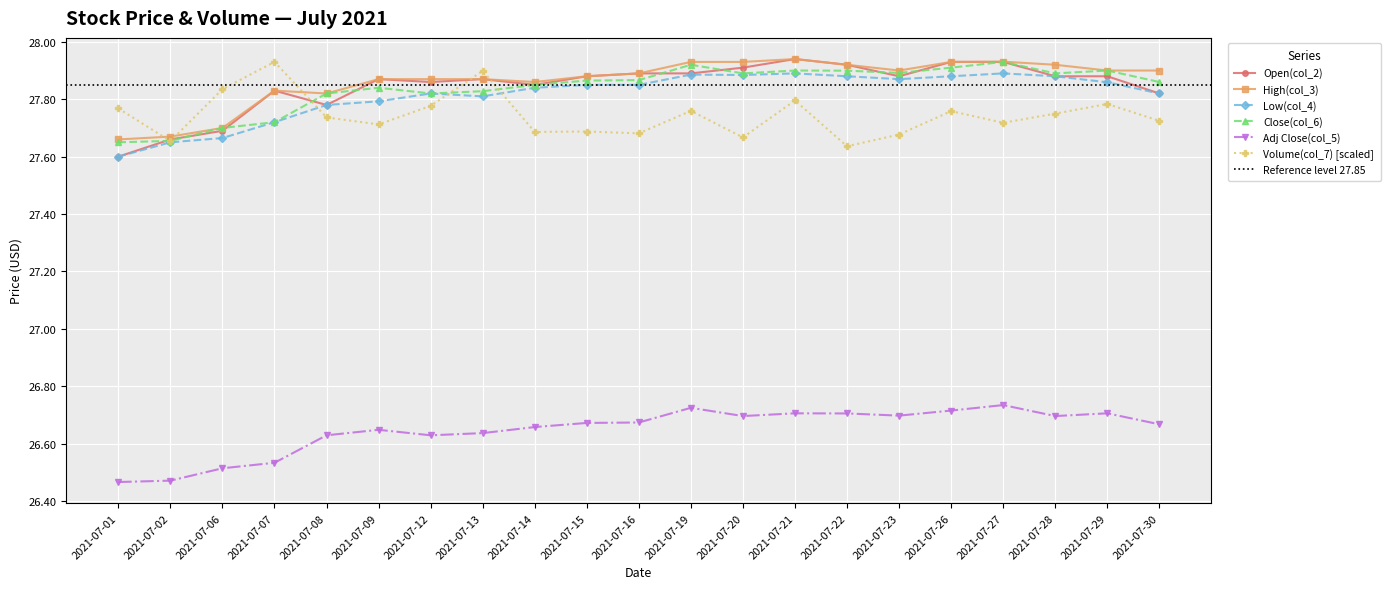

True or false: Volume(col_7) and Close(col_6) intersect in this chart.

False